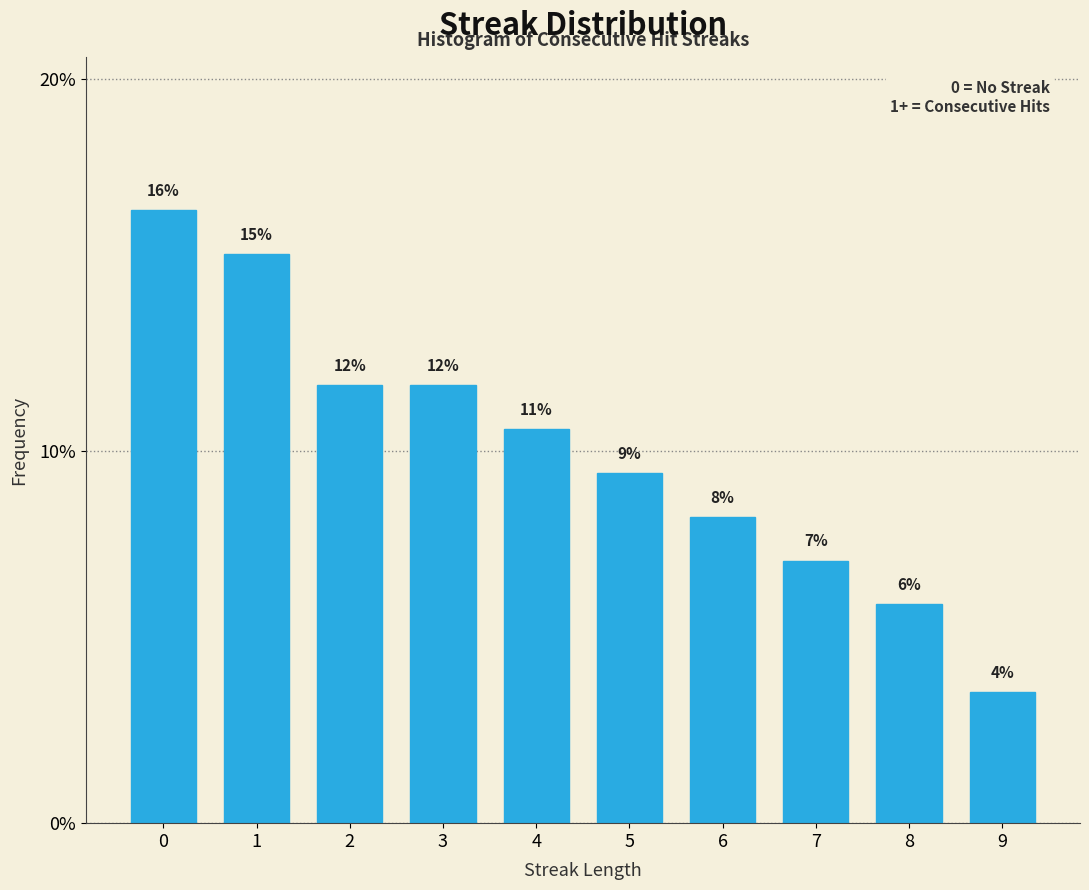

How many bars are there in total?

10